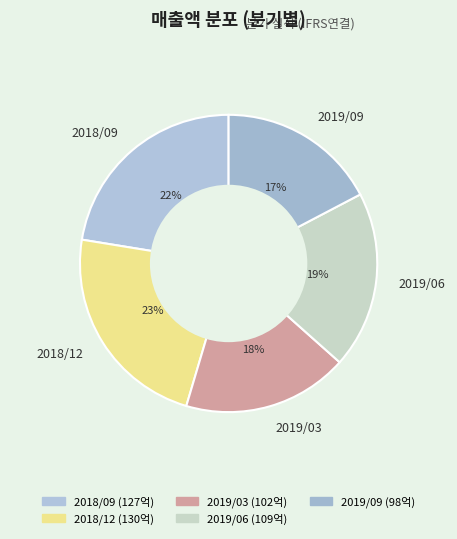

Combined, do 2019/03 and 2018/09 account for over 50%?

No